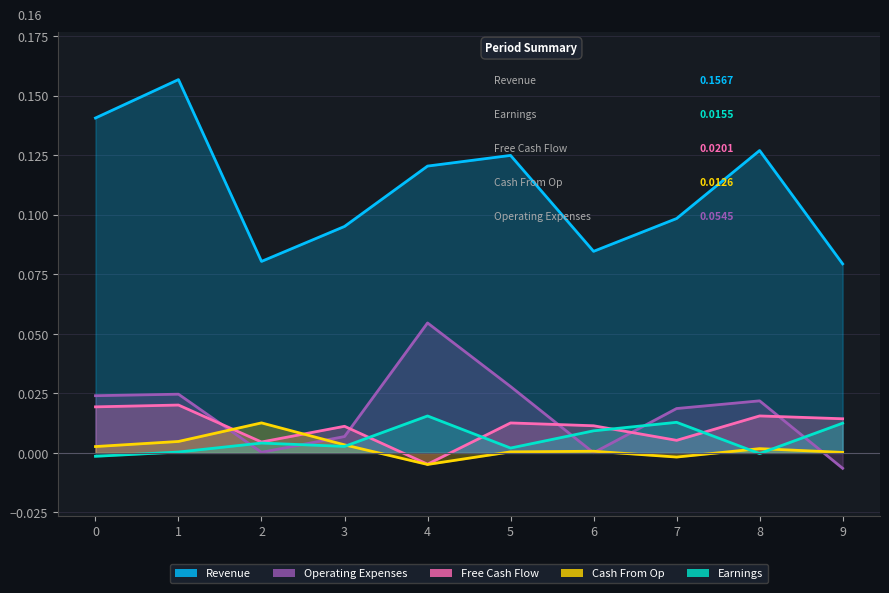

Where is the first local minimum for Revenue?

2